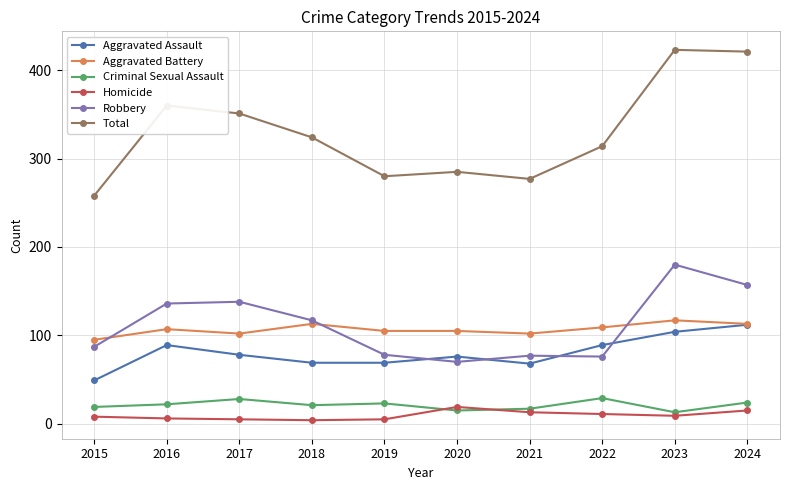

What is the maximum value for Robbery?

180